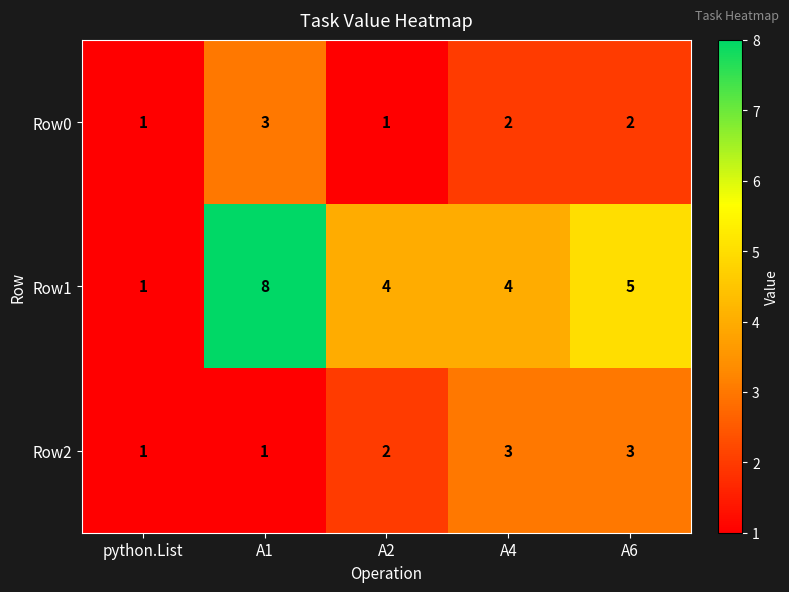

At which category does the chart reach its peak across all series?

A1